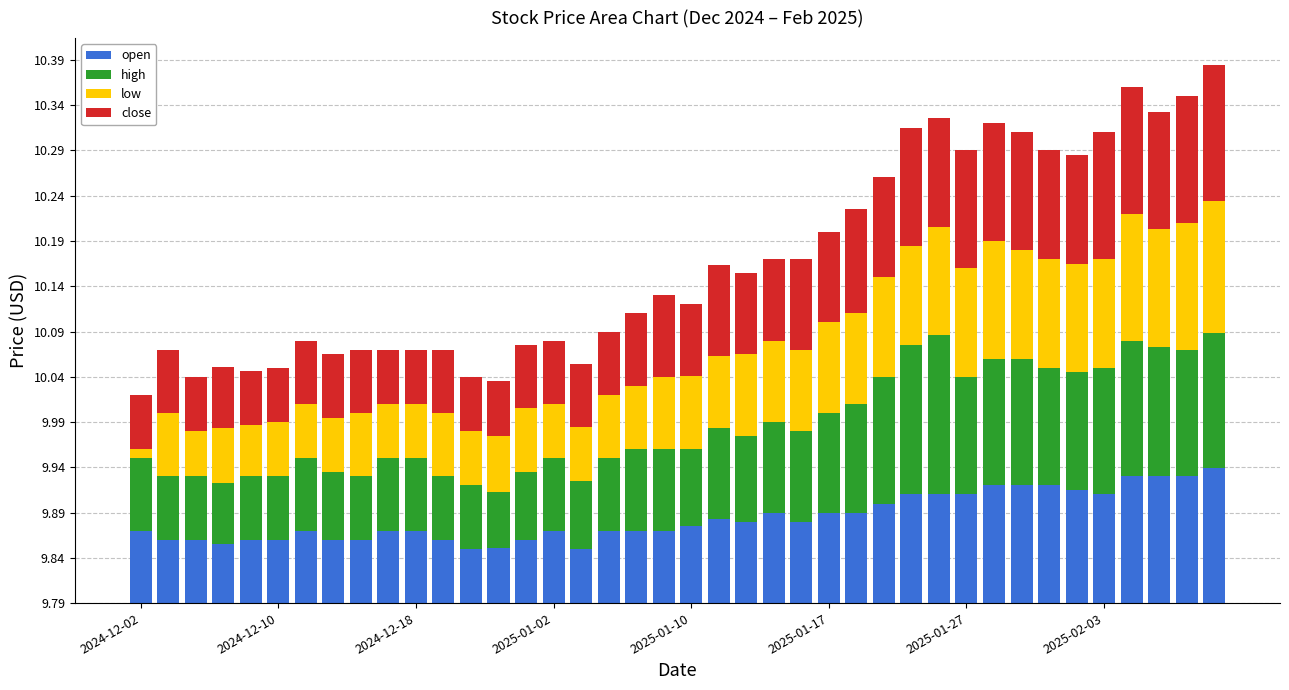

At which category is the sum across all series the highest?

39